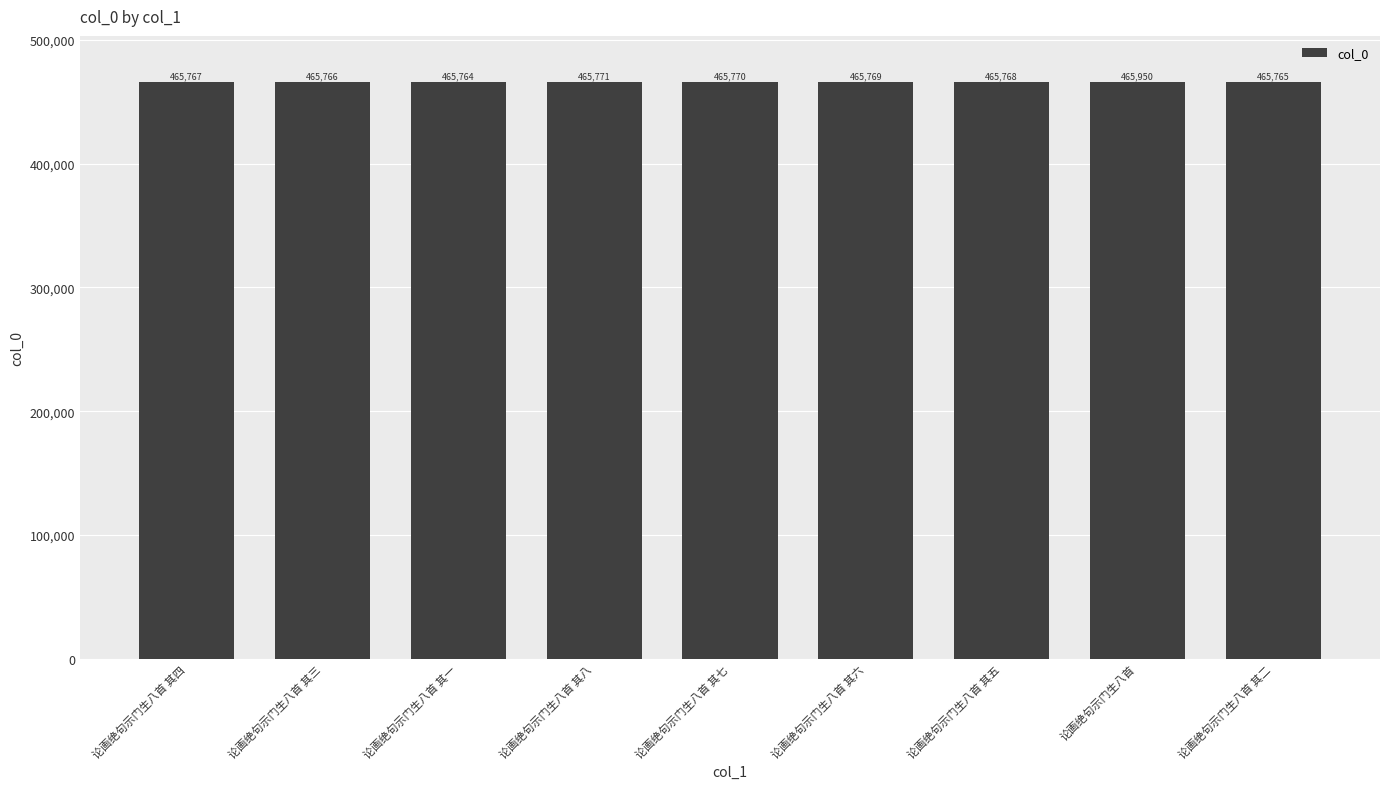

What is the average value?

465788